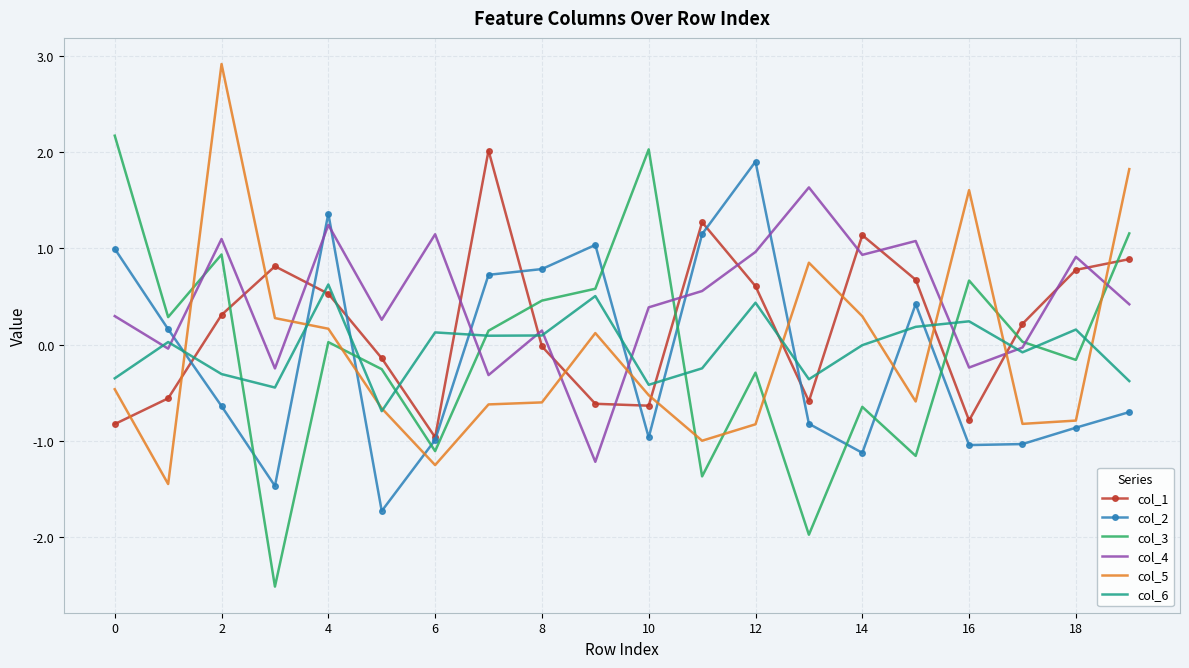

Which series has the largest total across all categories?

col_4